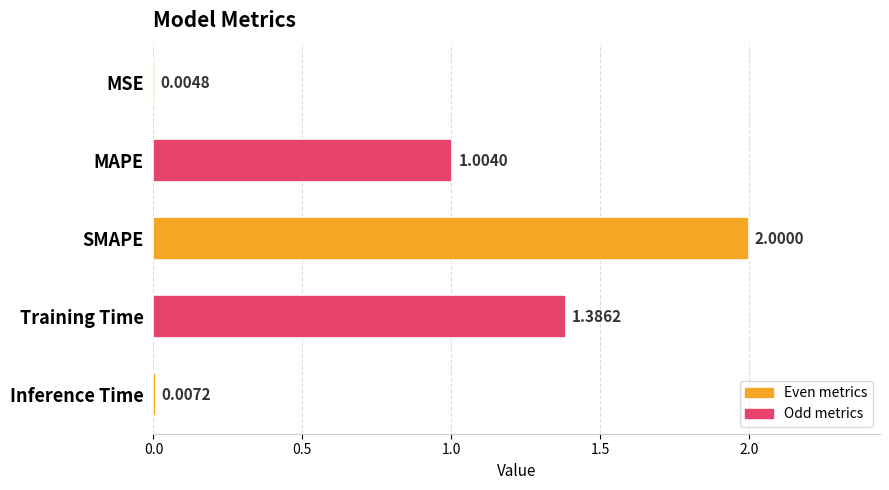

Between MSE and Training Time, which is larger?

Training Time